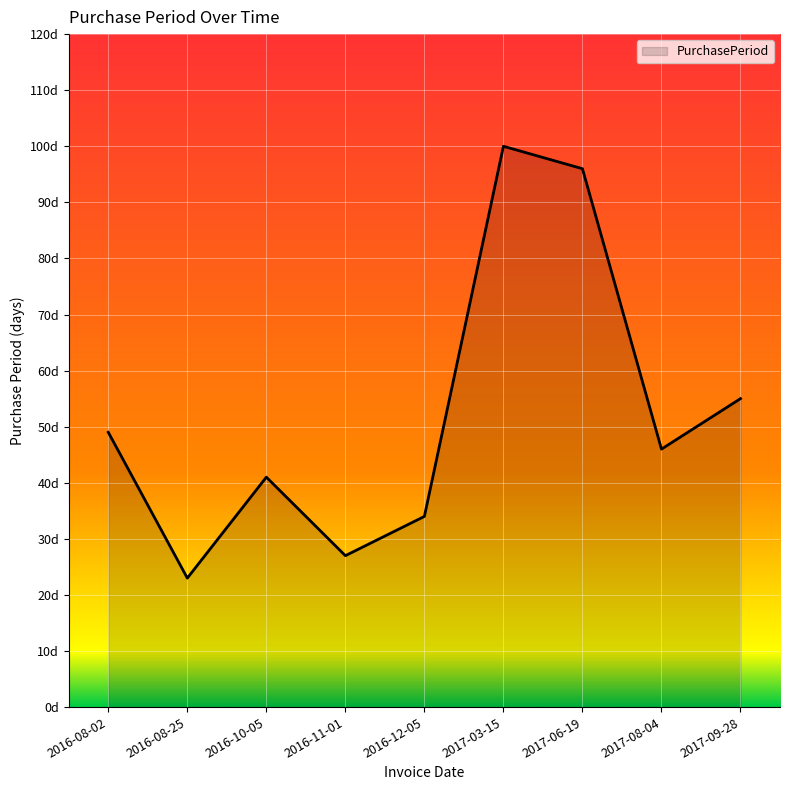

Does the chart display data point markers on the line(s)?

No